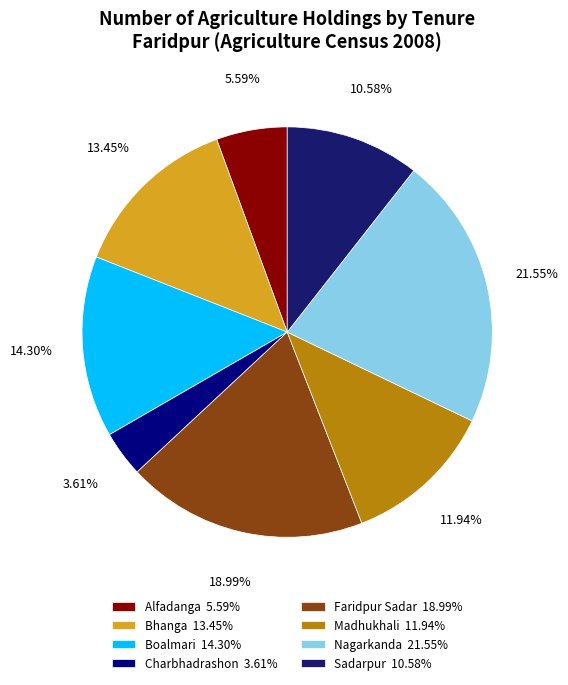

The Madhukhali slice represents 12% of the pie. True or false?

True